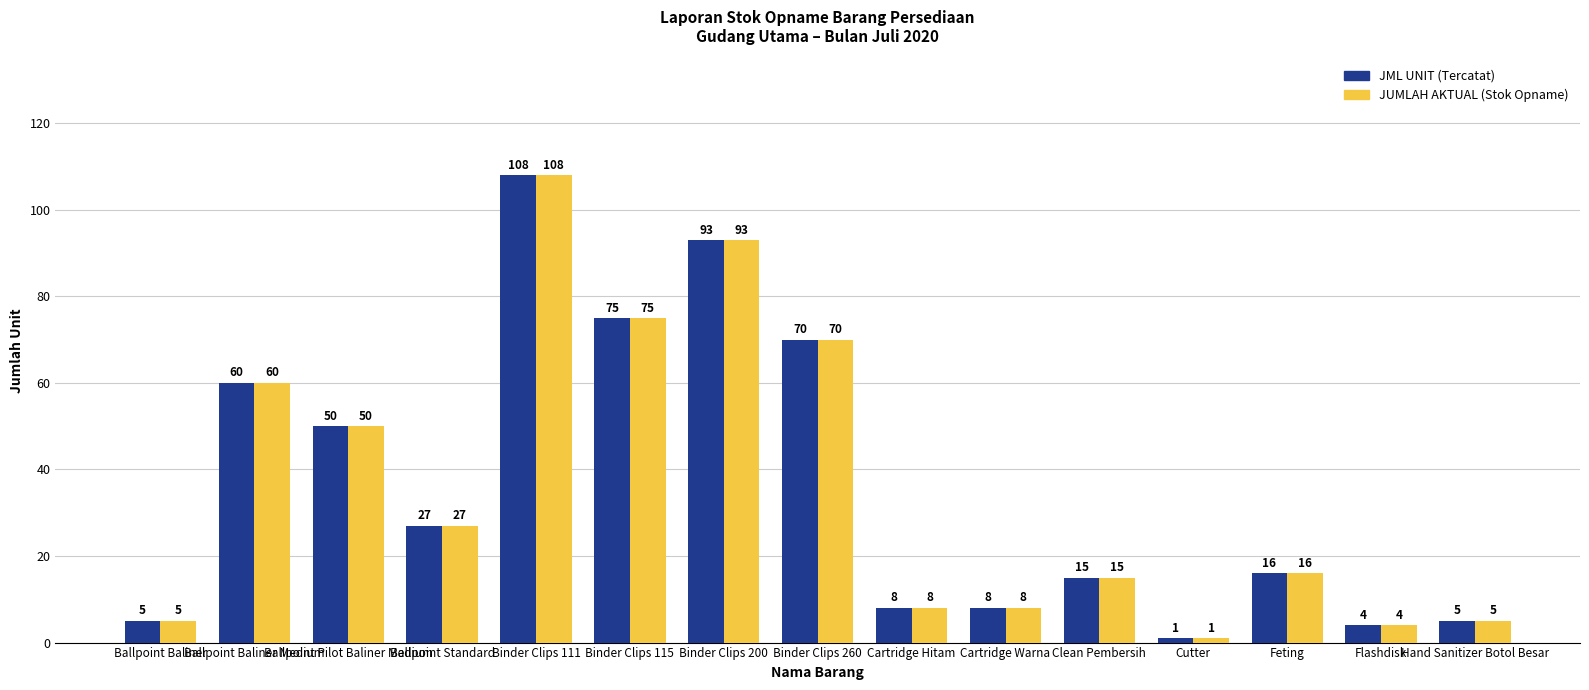

How many series are shown in this chart?

2